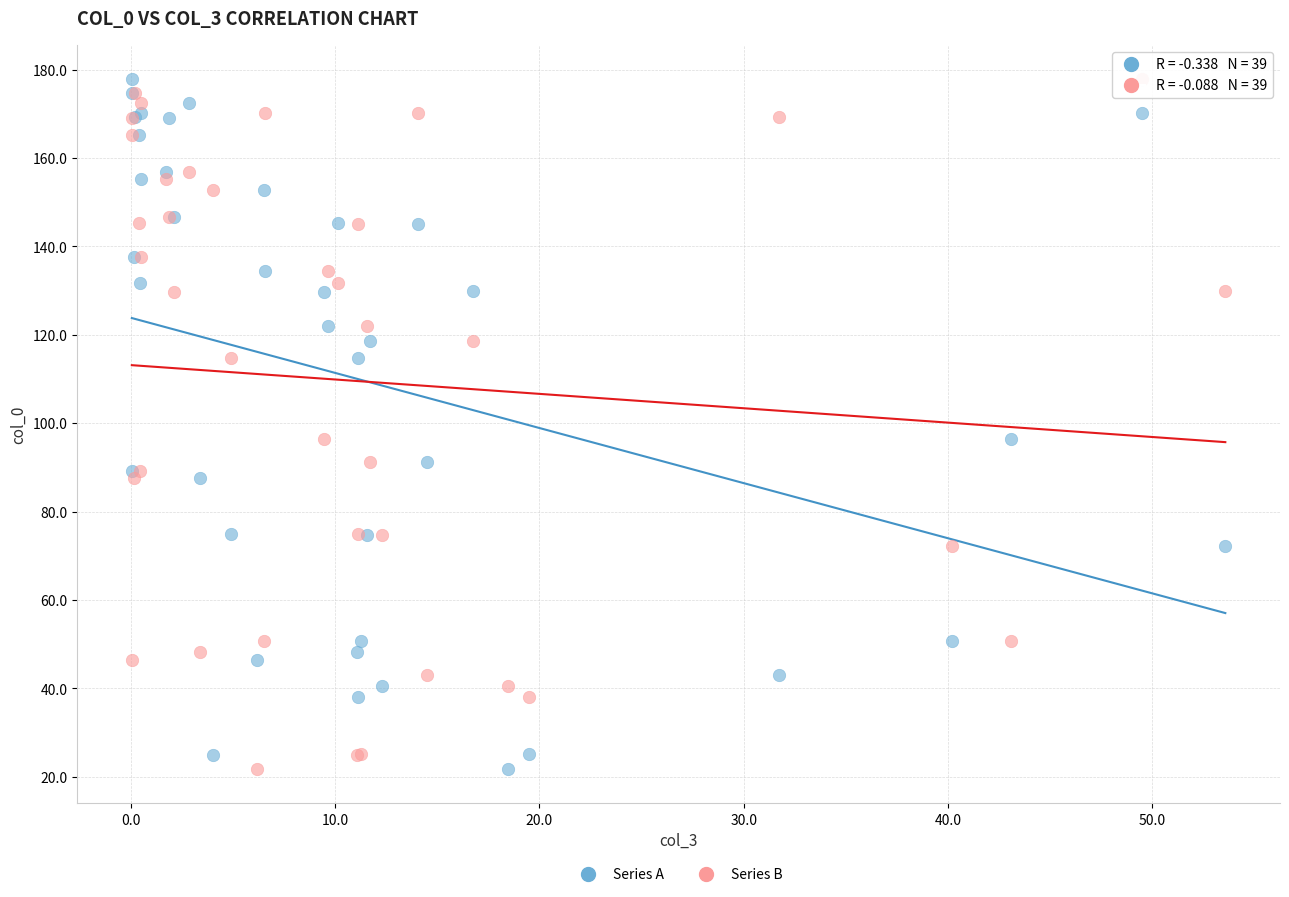

What is the X range (max minus min) for the scatter plot?

53.6